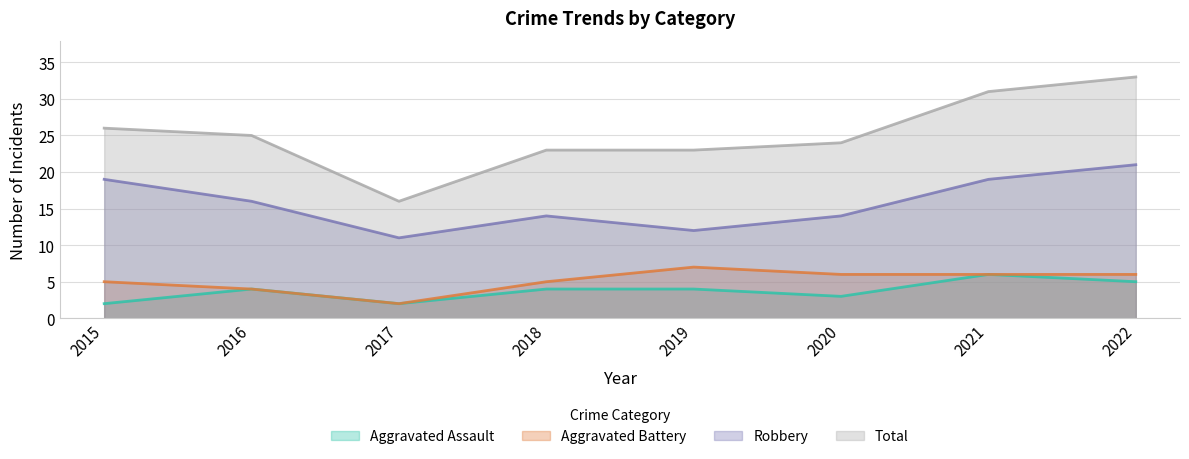

At which label does Total first exceed 25?

2015